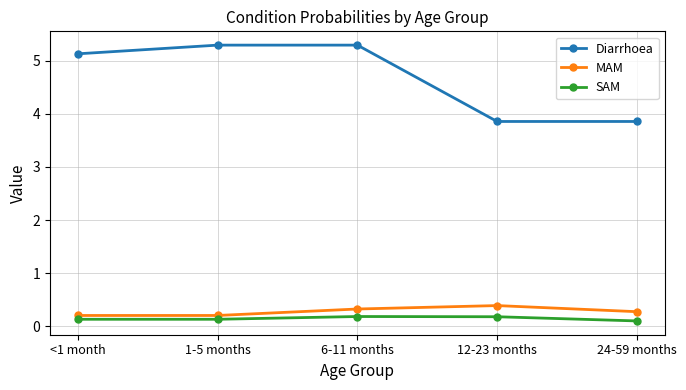

What is the value of the SAM point at the 3rd from the left?

0.2